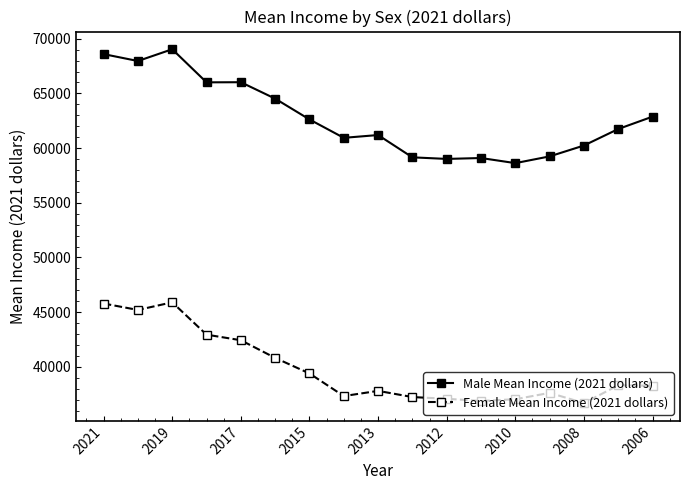

Rank the series by their maximum value, from lowest to highest.

Female Mean Income (2021 dollars), Male Mean Income (2021 dollars)